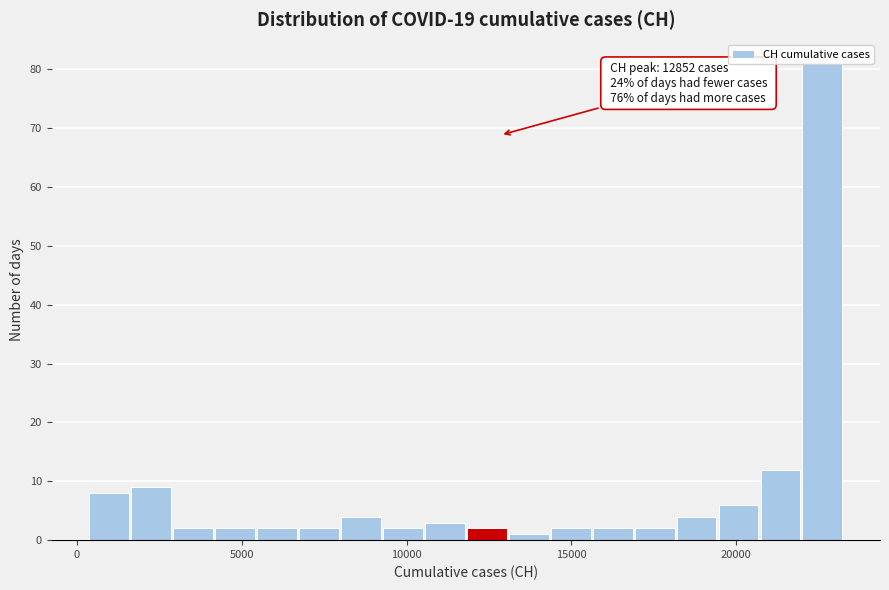

Around what value on the x-axis is the tallest bar? Give the approximate position of its centre, as read against the axis.

22500